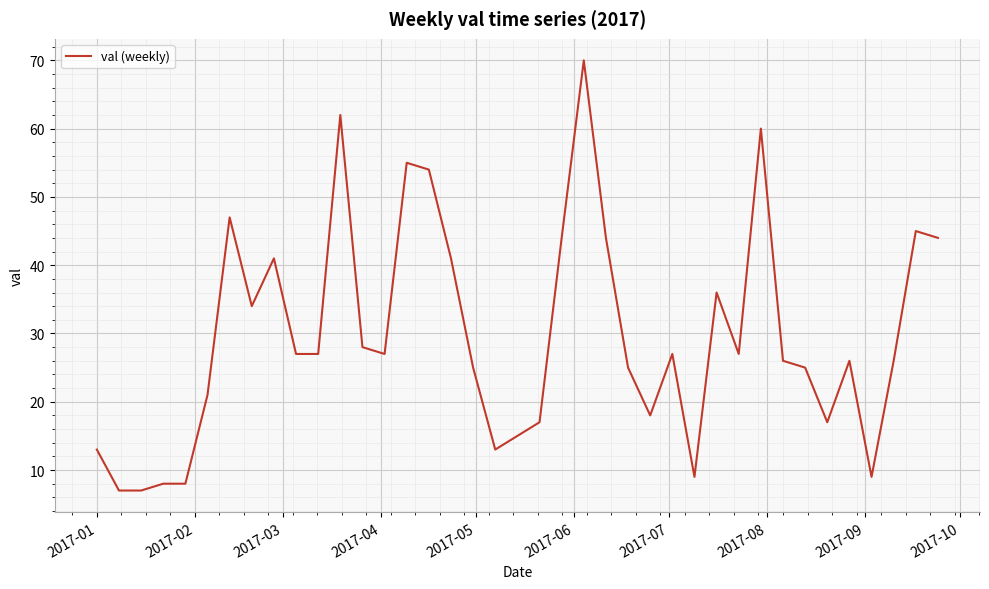

What is the difference between the maximum and minimum values?

63